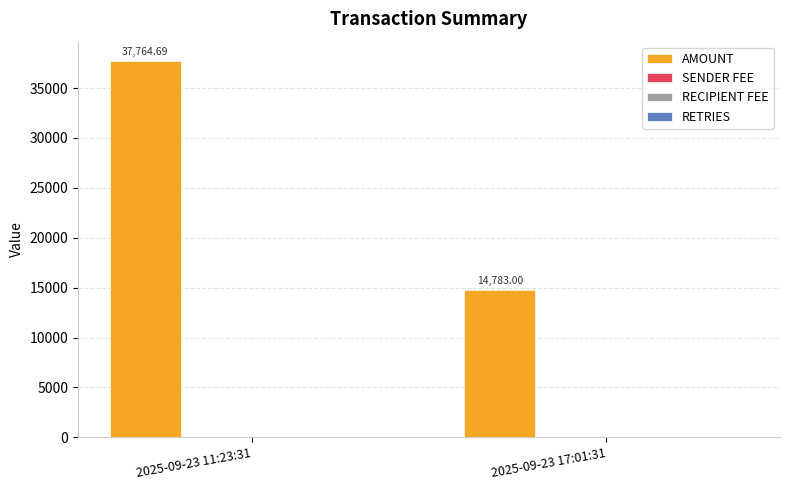

What is the sum of all values?

52547.7